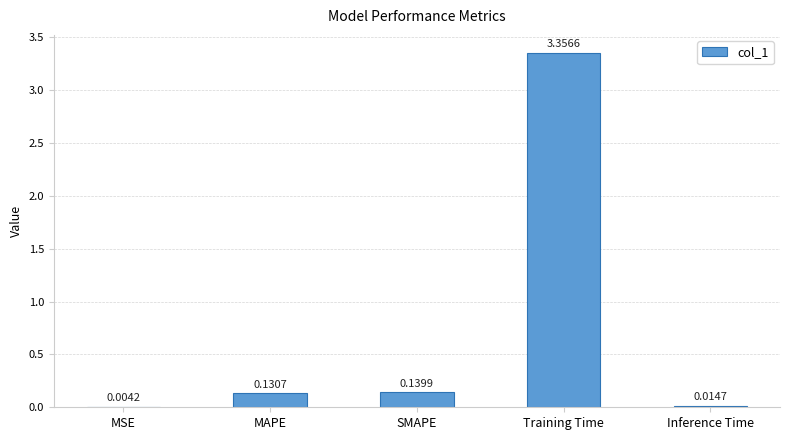

Which label corresponds to the largest value in the chart?

Training Time